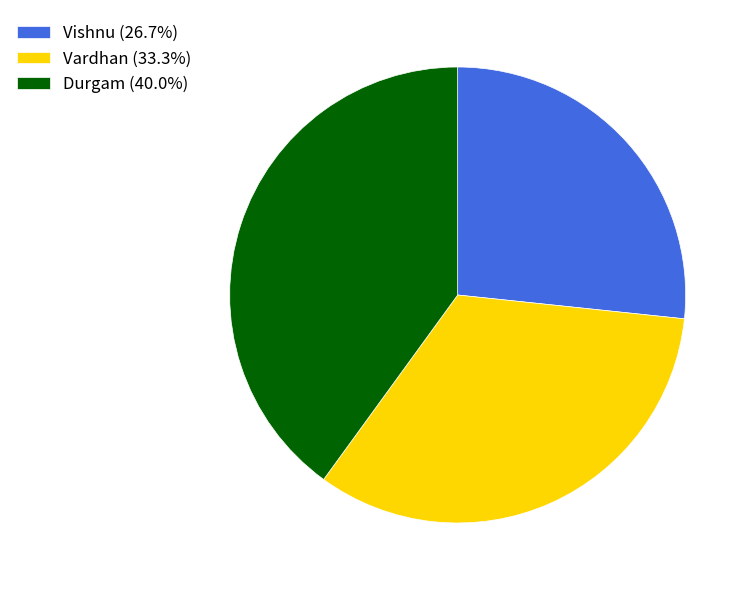

How many segments does this pie chart have?

3